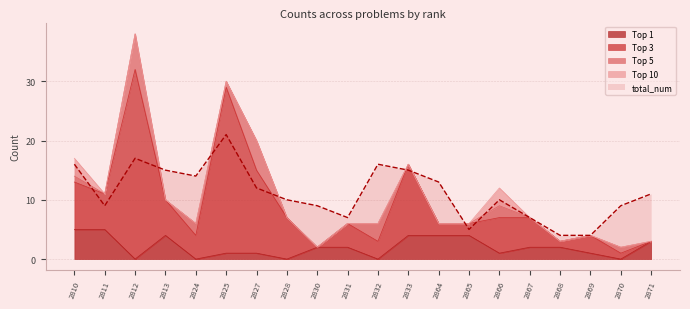

What is the value of the top_3 point at the 13th from the left?

6